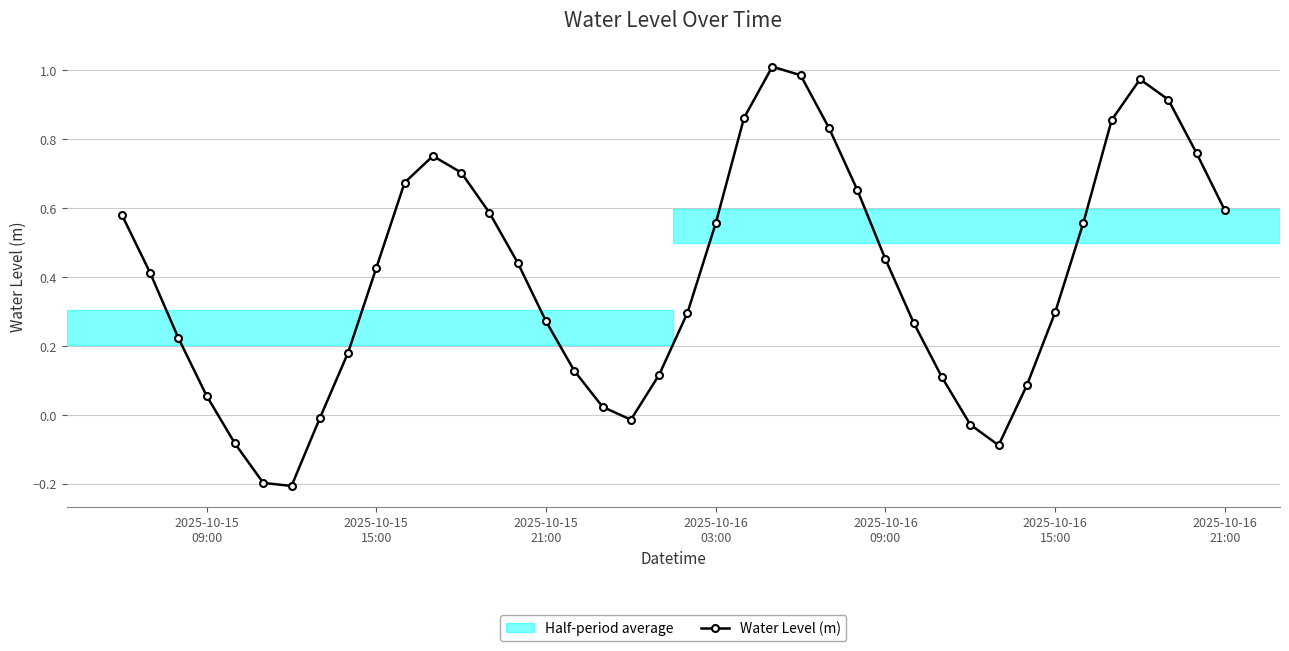

How many points are lower than both their immediate neighbors (excluding endpoints)?

3